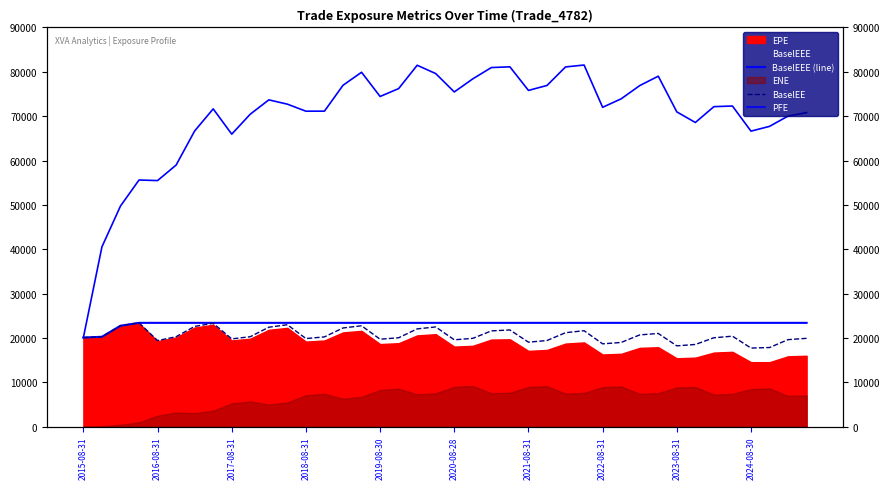

At which label does PFE first exceed 72293?

10